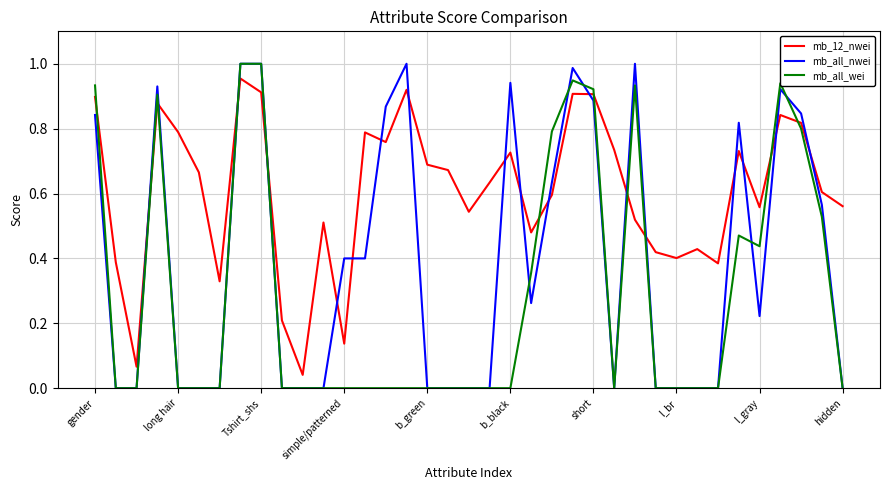

List the series in order of their overall mean, lowest first.

mb_all_wei, mb_all_nwei, mb_12_nwei